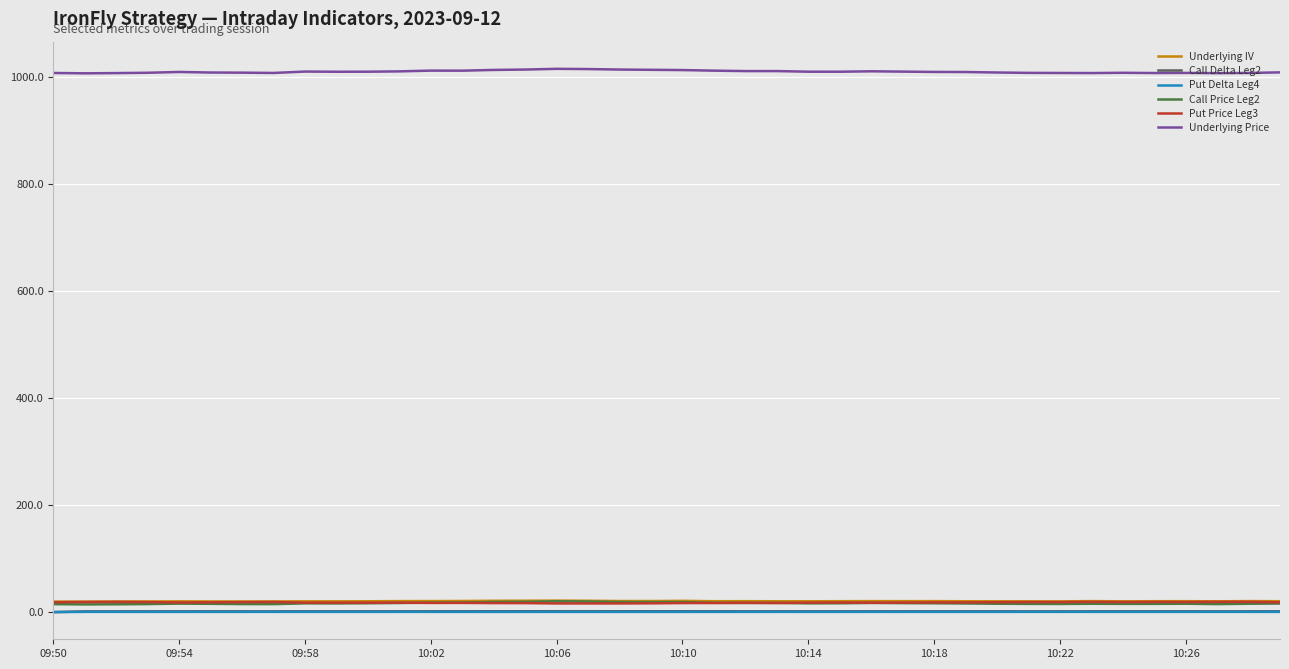

What is the greatest value displayed?

1014.4